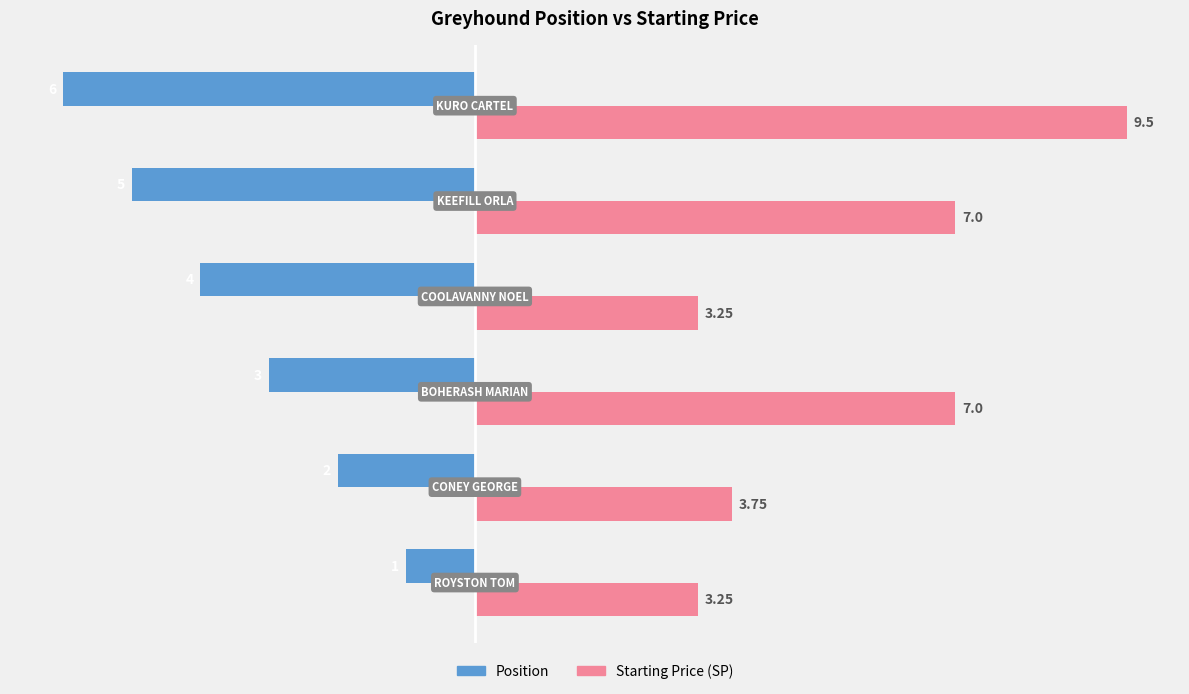

How many data points does each series have?

6